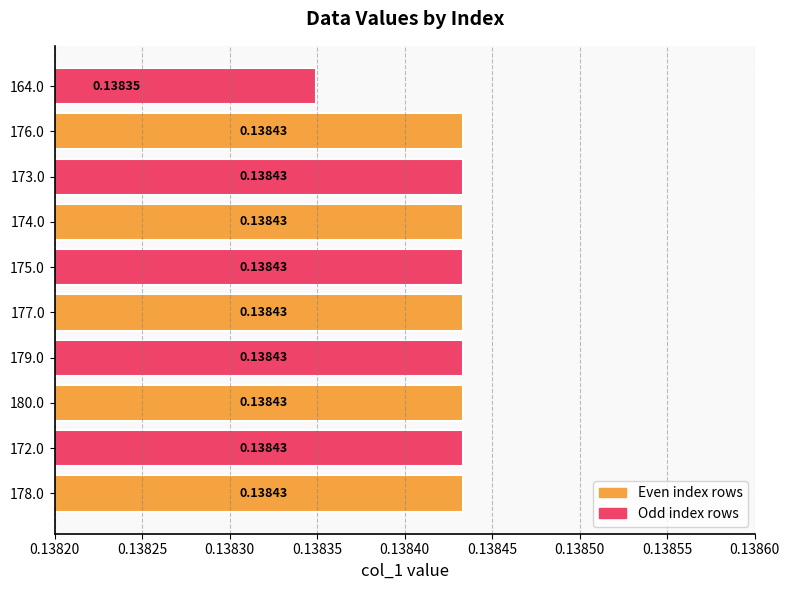

Between 179.0 and 164.0, which is larger?

179.0